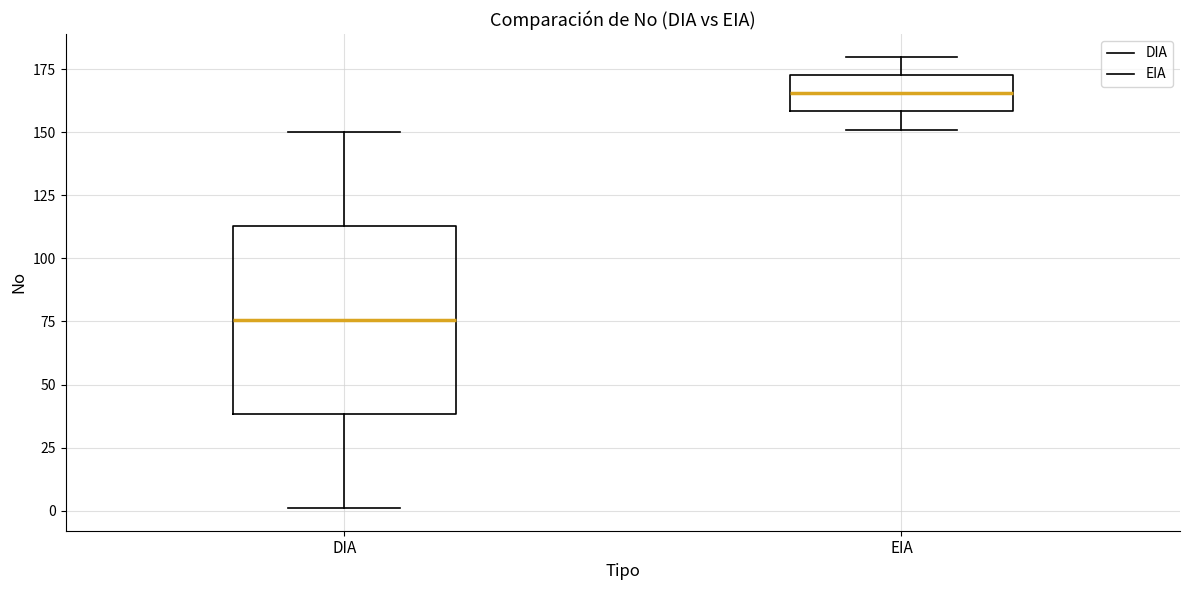

Reading left to right, read every box against the y-axis: the position of its median line, the range the box covers, and the ends of its whiskers. The values are not printed on the chart, so give them approximately, as read against the axis.

DIA: median 75, box 40 to 115, whiskers 0 to 150
EIA: median 165, box 160 to 175, whiskers 150 to 180